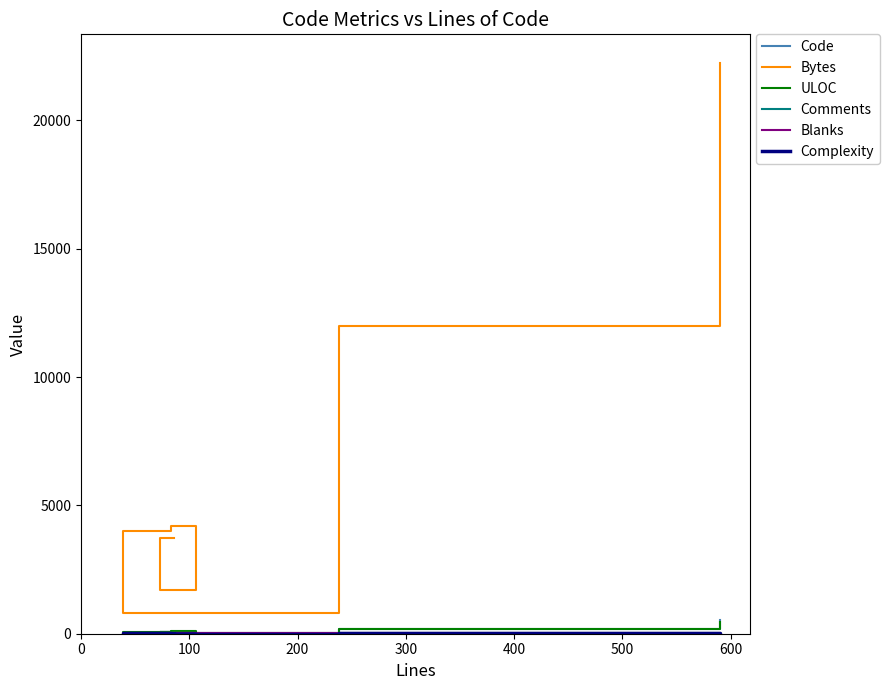

True or false: Comments and ULOC cross at least once.

False